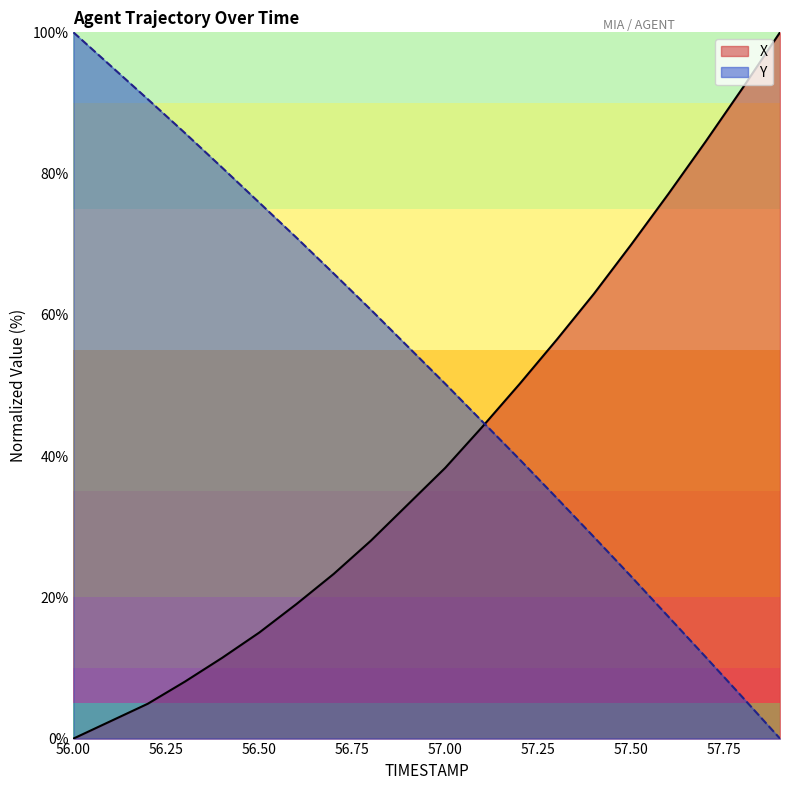

How many lines are shown in the chart?

2